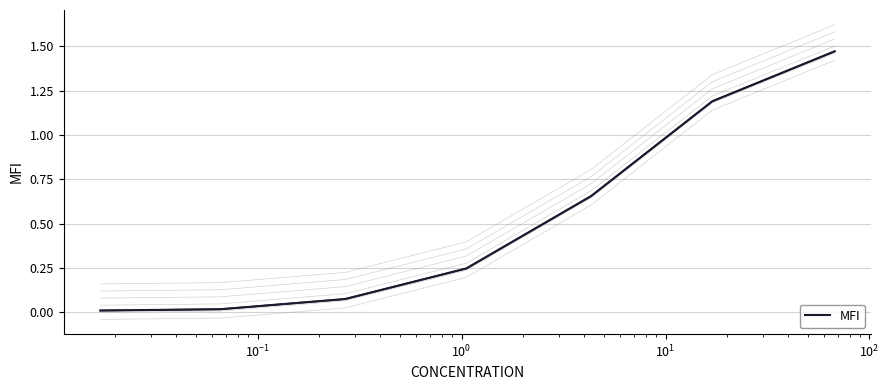

What is the label of the 5th point from the right?

$\mathdefault{10^{-1}}$